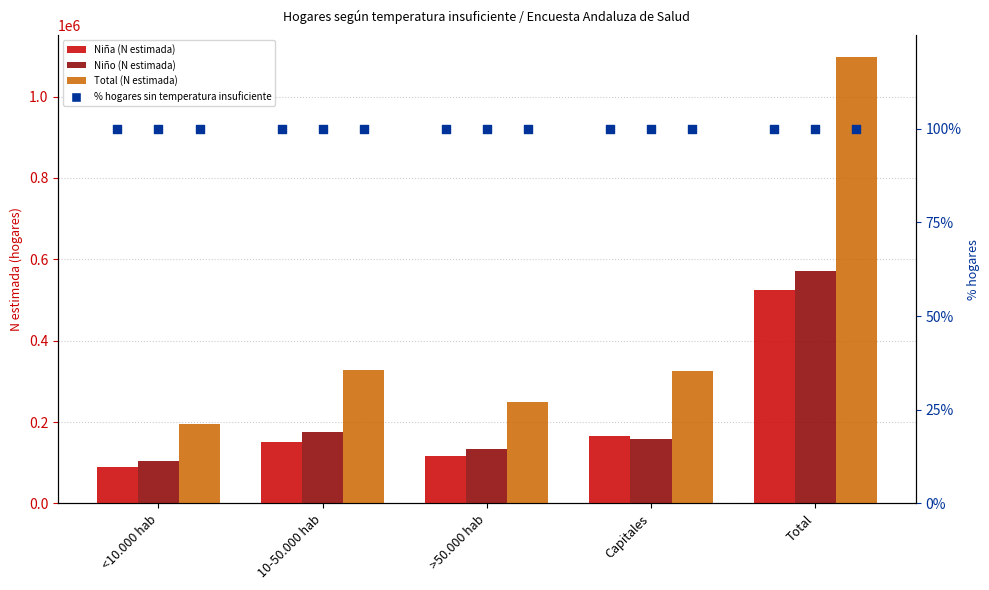

Is the value of Total (N estimada) at >50.000 hab greater than the value of Niño (N estimada) at >50.000 hab?

Yes